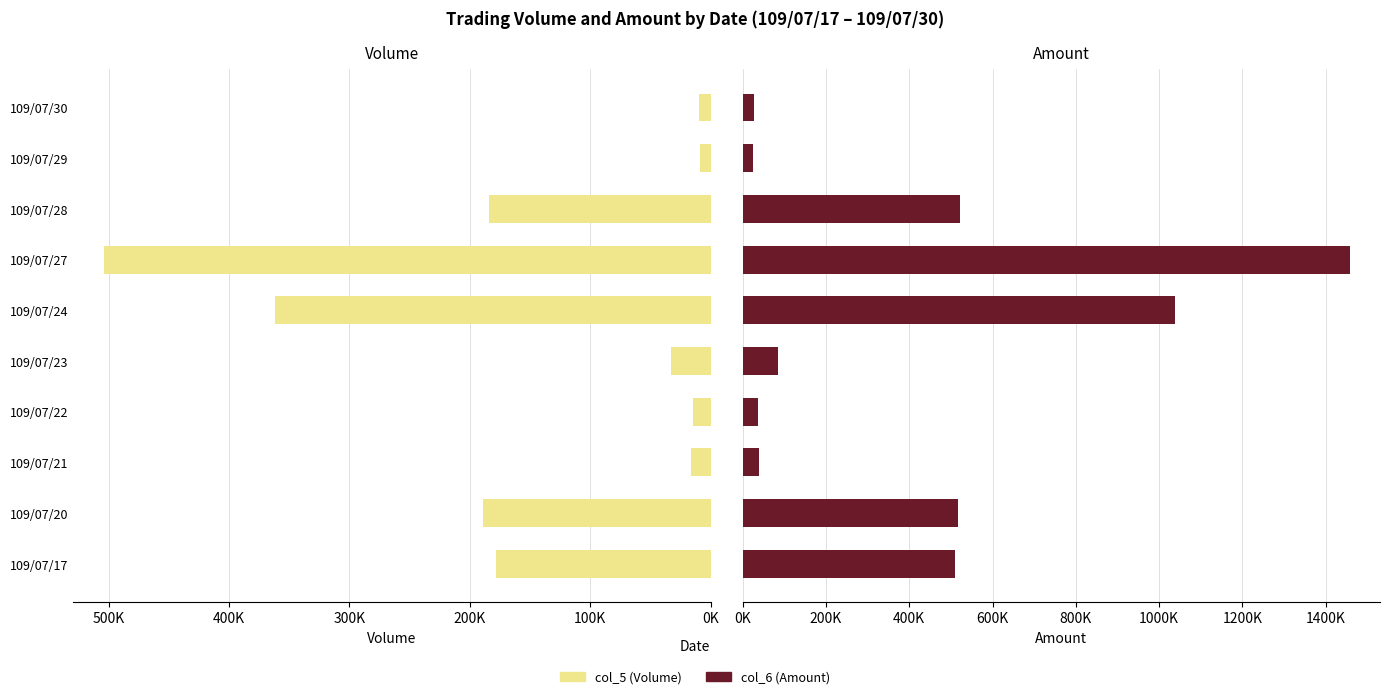

What is the average value of the col_6 (Amount) series?

425503